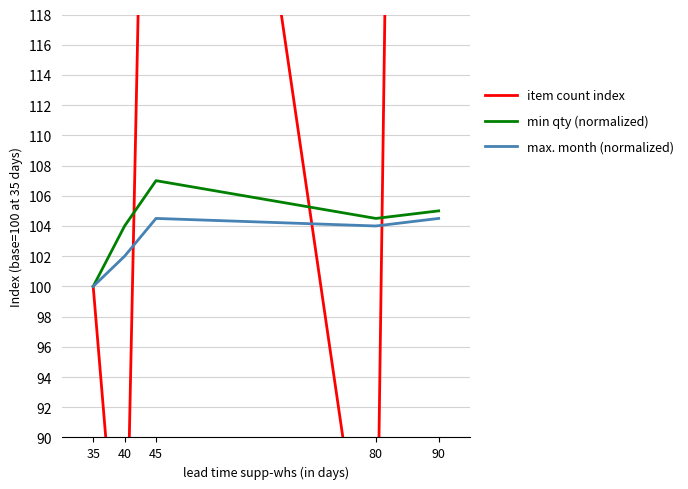

At which category is the sum across all series the highest?

90